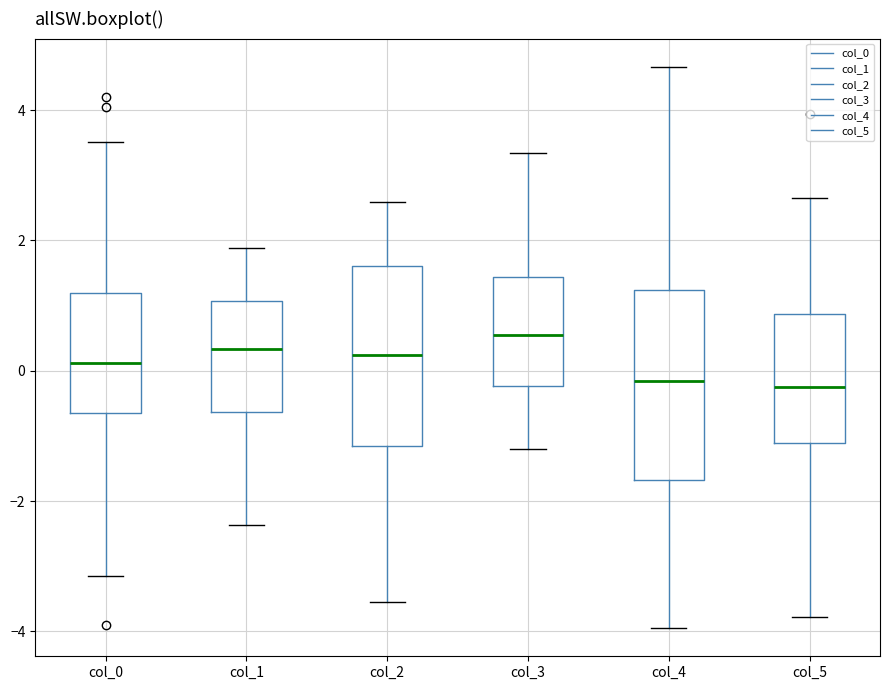

Where does the lower whisker of the box for col_5 end on the y-axis? The values are not printed on the chart, so give them approximately, as read against the axis.

-3.8